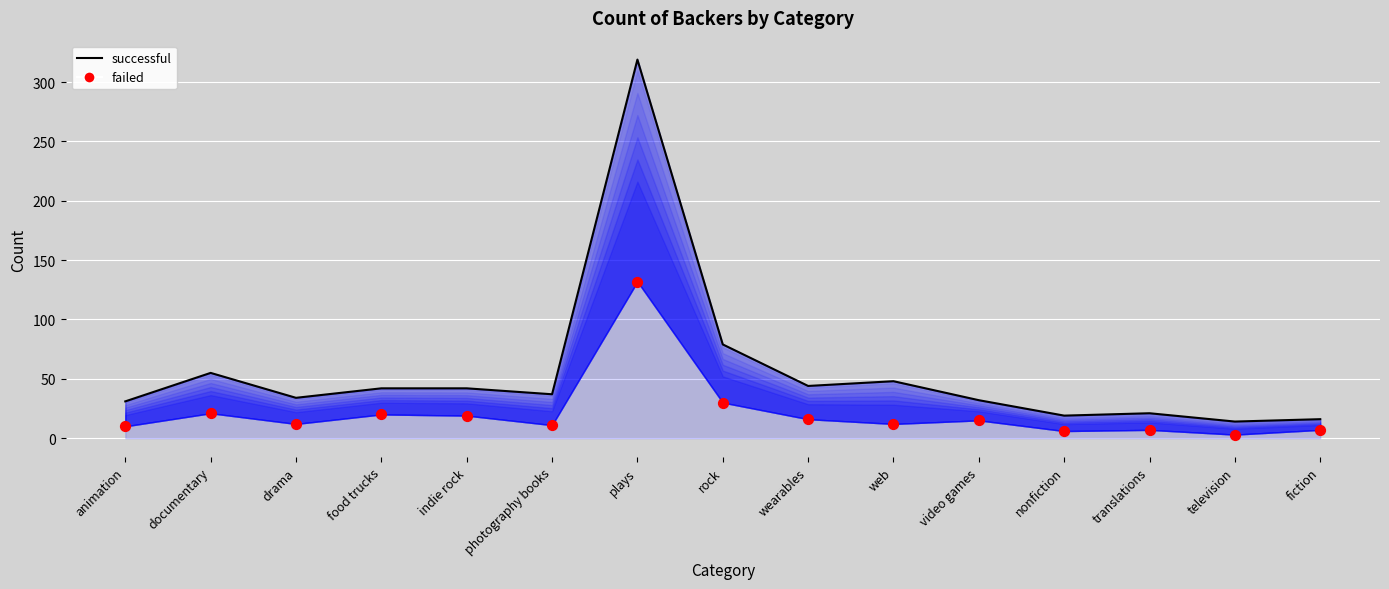

What are all the series names shown in the legend?

successful, failed